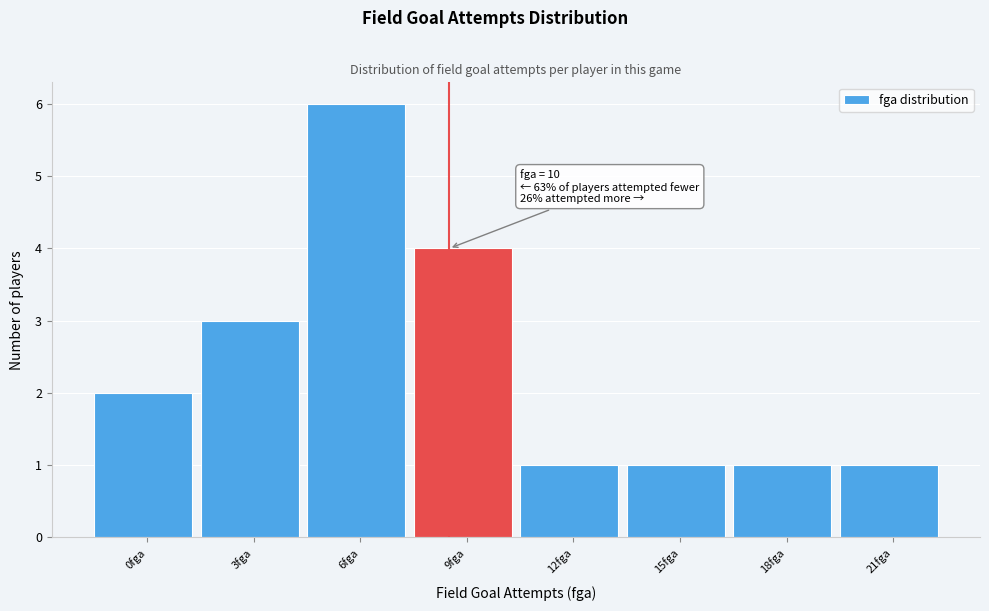

Reading left to right, extract all data points from this chart.

0fga=2	3fga=3	6fga=6	9fga=4	12fga=1	15fga=1	18fga=1	21fga=1